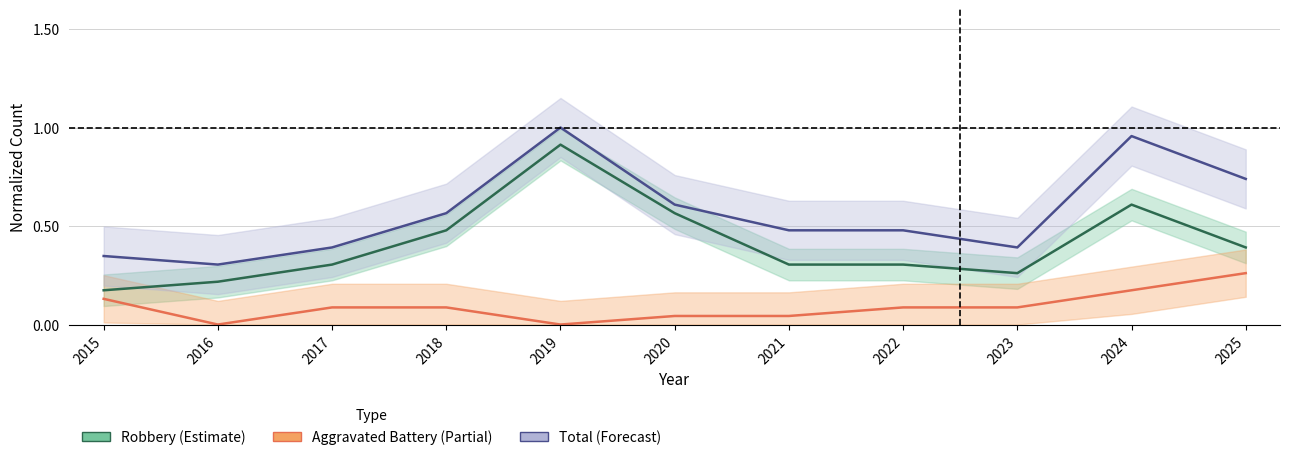

What are all the series names shown in the legend?

Robbery (Estimate), Aggravated Battery (Partial), Total (Forecast)